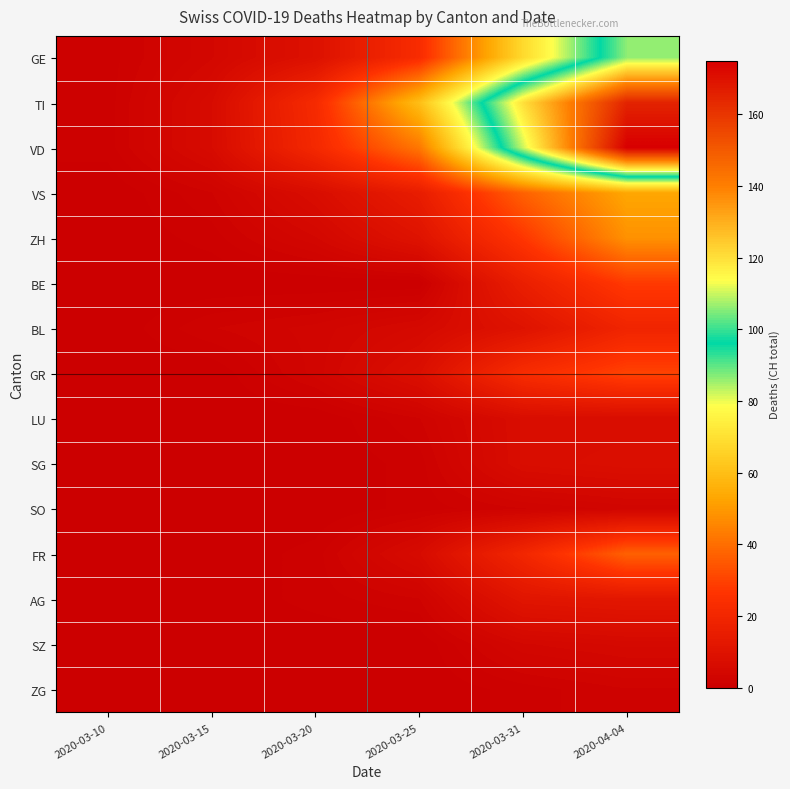

Reading right to left, transcribe all the data shown in this chart.

GE: 2020-04-04=106	2020-03-31=68	2020-03-25=23	2020-03-20=9	2020-03-15=4	2020-03-10=1
TI: 2020-04-04=165	2020-03-31=120	2020-03-25=60	2020-03-20=22	2020-03-15=6	2020-03-10=1
VD: 2020-04-04=175	2020-03-31=110	2020-03-25=42	2020-03-20=21	2020-03-15=6	2020-03-10=1
VS: 2020-04-04=53	2020-03-31=37	2020-03-25=15	2020-03-20=7	2020-03-15=2	2020-03-10=0
ZH: 2020-04-04=48	2020-03-31=27	2020-03-25=10	2020-03-20=4	2020-03-15=1	2020-03-10=0
BE: 2020-04-04=28	2020-03-31=16	2020-03-25=0	2020-03-20=0	2020-03-15=0	2020-03-10=0
BL: 2020-04-04=19	2020-03-31=10	2020-03-25=5	2020-03-20=3	2020-03-15=2	2020-03-10=0
GR: 2020-04-04=30	2020-03-31=23	2020-03-25=8	2020-03-20=3	2020-03-15=0	2020-03-10=0
LU: 2020-04-04=7	2020-03-31=7	2020-03-25=2	2020-03-20=0	2020-03-15=0	2020-03-10=0
SG: 2020-04-04=8	2020-03-31=7	2020-03-25=1	2020-03-20=0	2020-03-15=0	2020-03-10=0
SO: 2020-04-04=3	2020-03-31=2	2020-03-25=1	2020-03-20=0	2020-03-15=0	2020-03-10=0
FR: 2020-04-04=37	2020-03-31=20	2020-03-25=6	2020-03-20=1	2020-03-15=0	2020-03-10=0
AG: 2020-04-04=12	2020-03-31=11	2020-03-25=2	2020-03-20=1	2020-03-15=0	2020-03-10=0
SZ: 2020-04-04=5	2020-03-31=4	2020-03-25=0	2020-03-20=0	2020-03-15=0	2020-03-10=0
ZG: 2020-04-04=2	2020-03-31=1	2020-03-25=0	2020-03-20=0	2020-03-15=0	2020-03-10=0